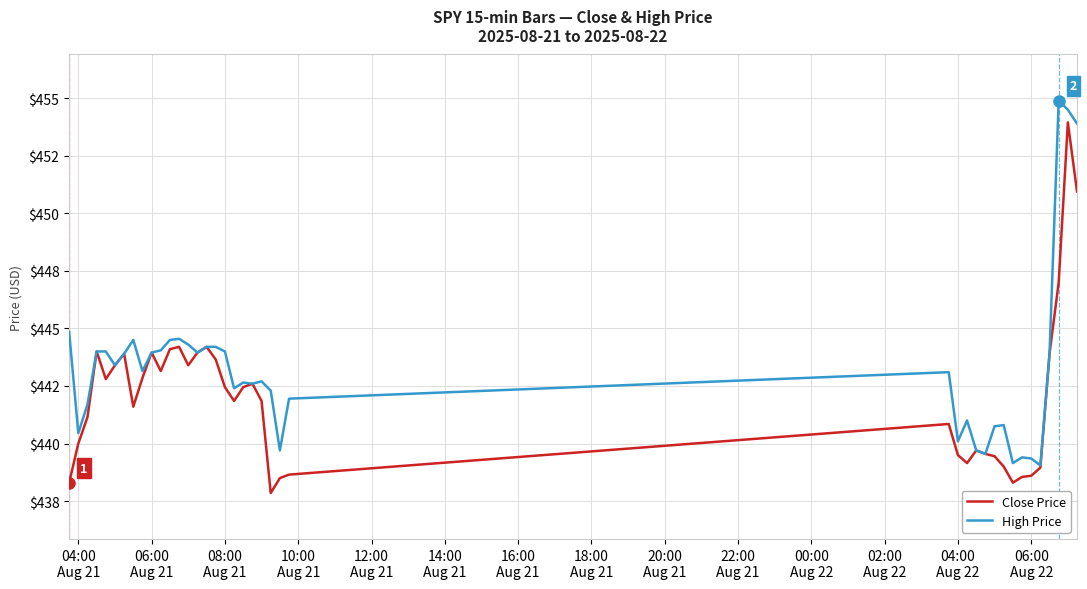

What are all the series names shown in the legend?

Close Price, High Price